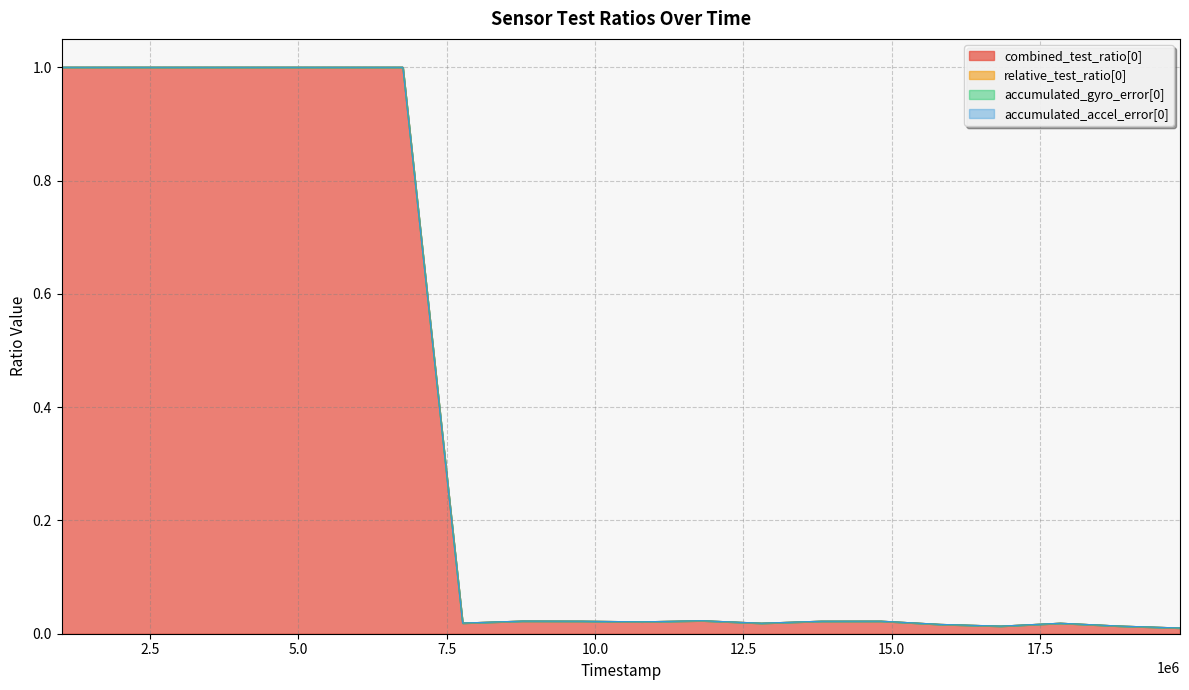

True or false: relative_test_ratio[0] and accumulated_gyro_error[0] cross at least once.

False